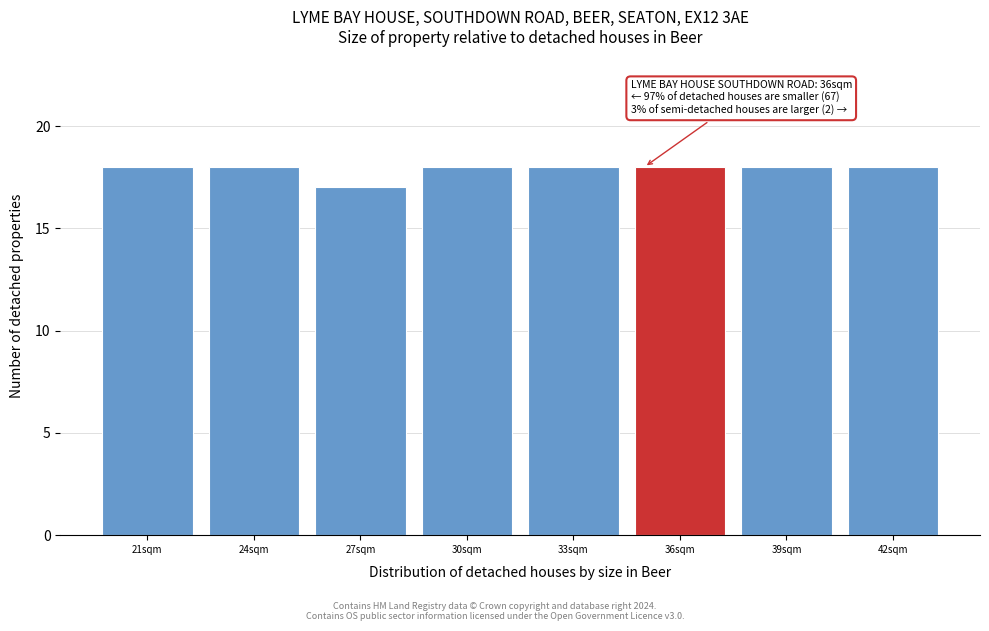

Reading left to right, what are all the values shown in this chart?

18	18	17	18	18	18	18	18